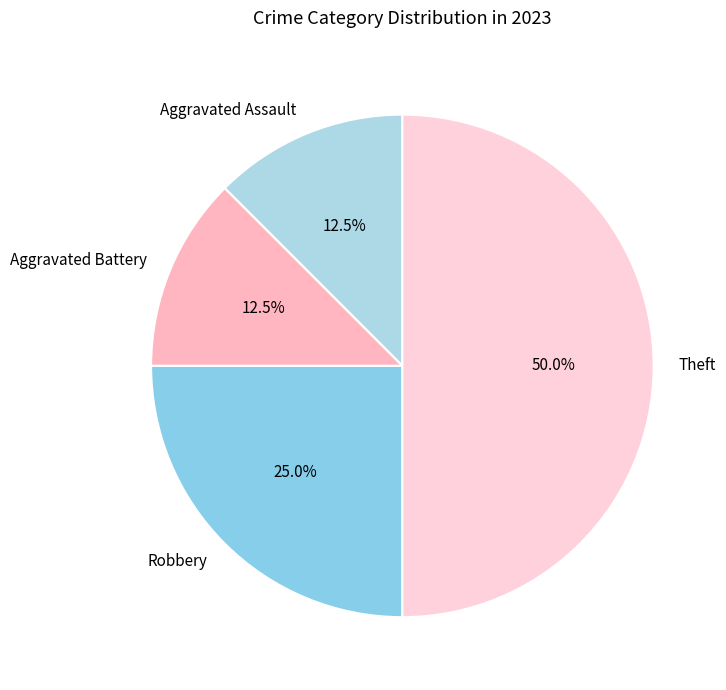

Which has a higher value, Aggravated Assault or Theft?

Theft